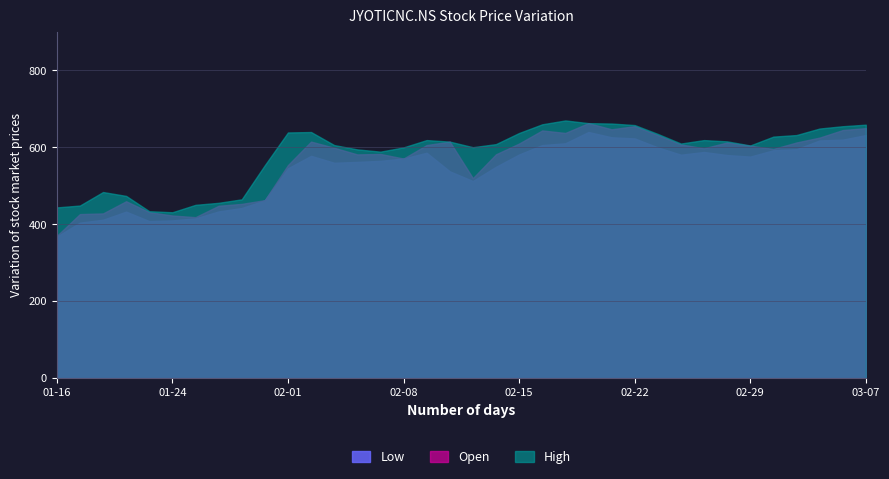

Is it true that Low equals 282.9 at 2024-01-31?

False